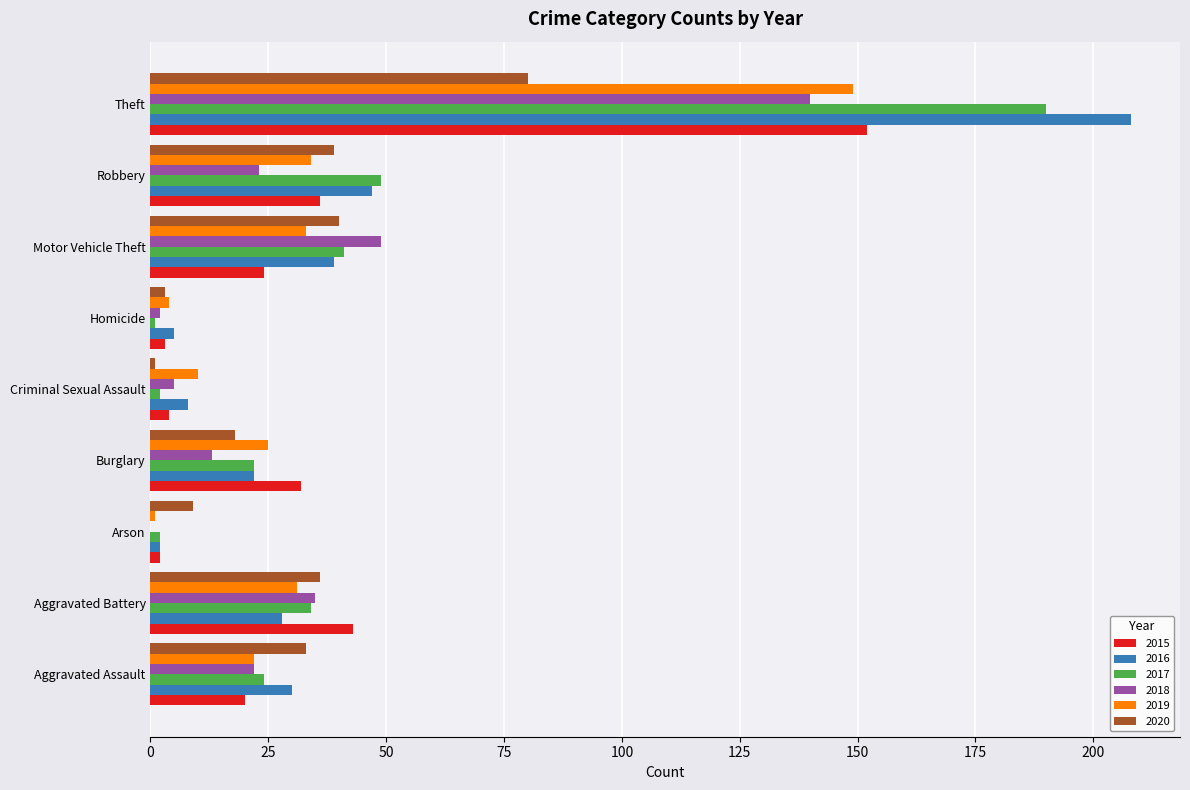

The 2018 series shows -66 at Arson. True or false?

False